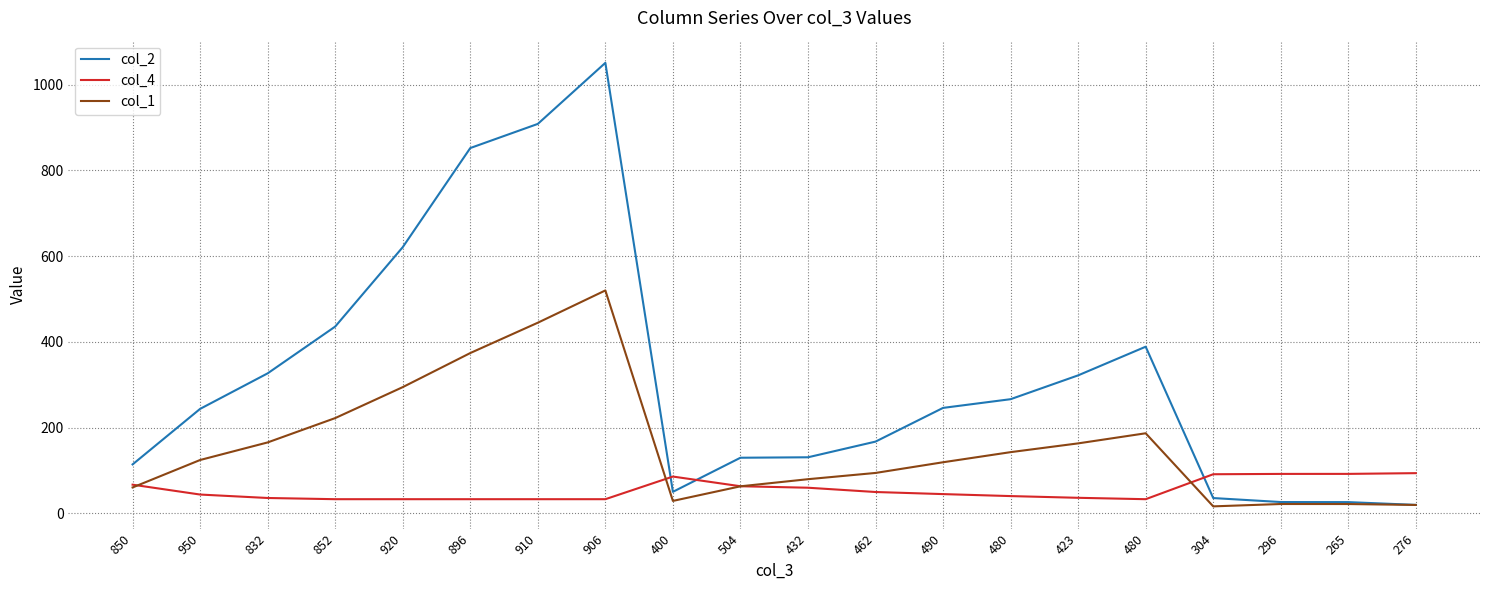

At which category does col_4 reach its first local valley?

480